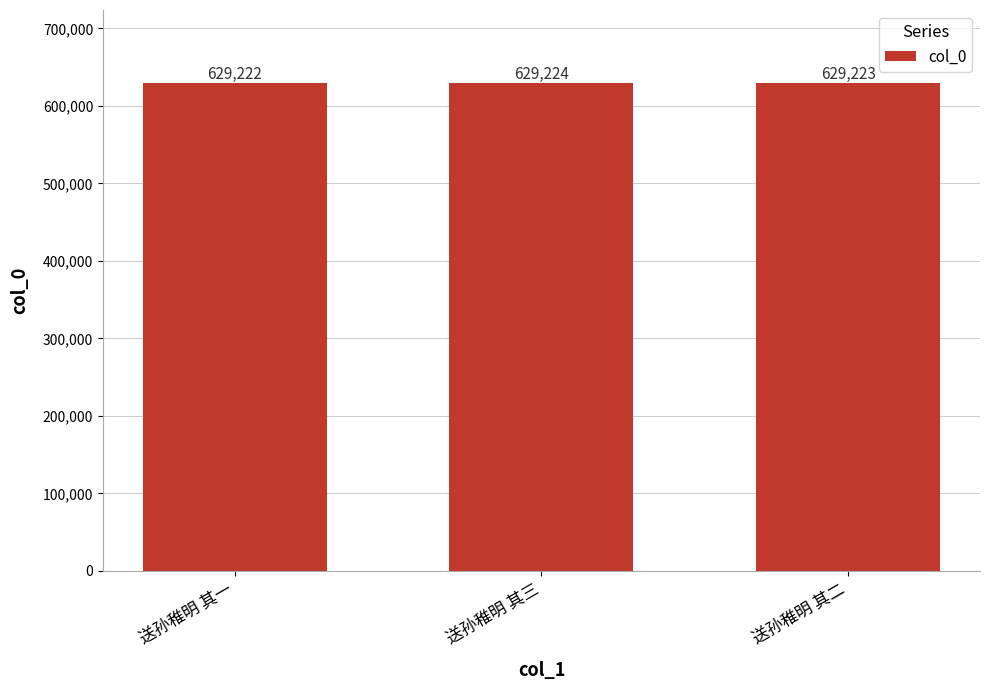

Which category has the lowest value across all series?

送孙稚明 其一